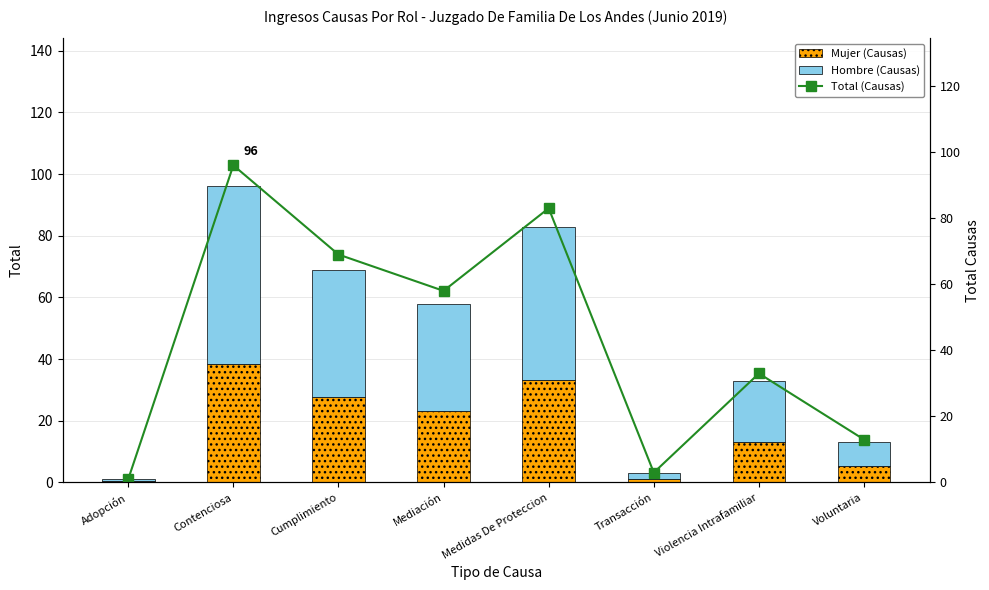

What is the value of the Hombre (Causas) bar at the 5th from the left?

49.8